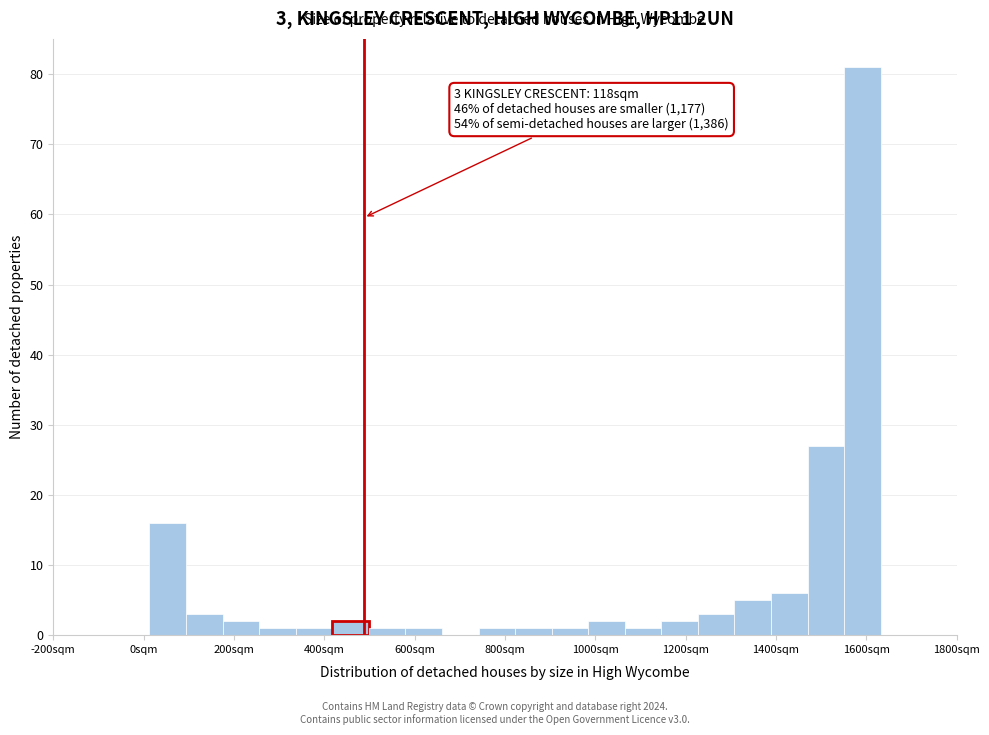

Which range on the x-axis has the tallest bar?

1560 to 1640